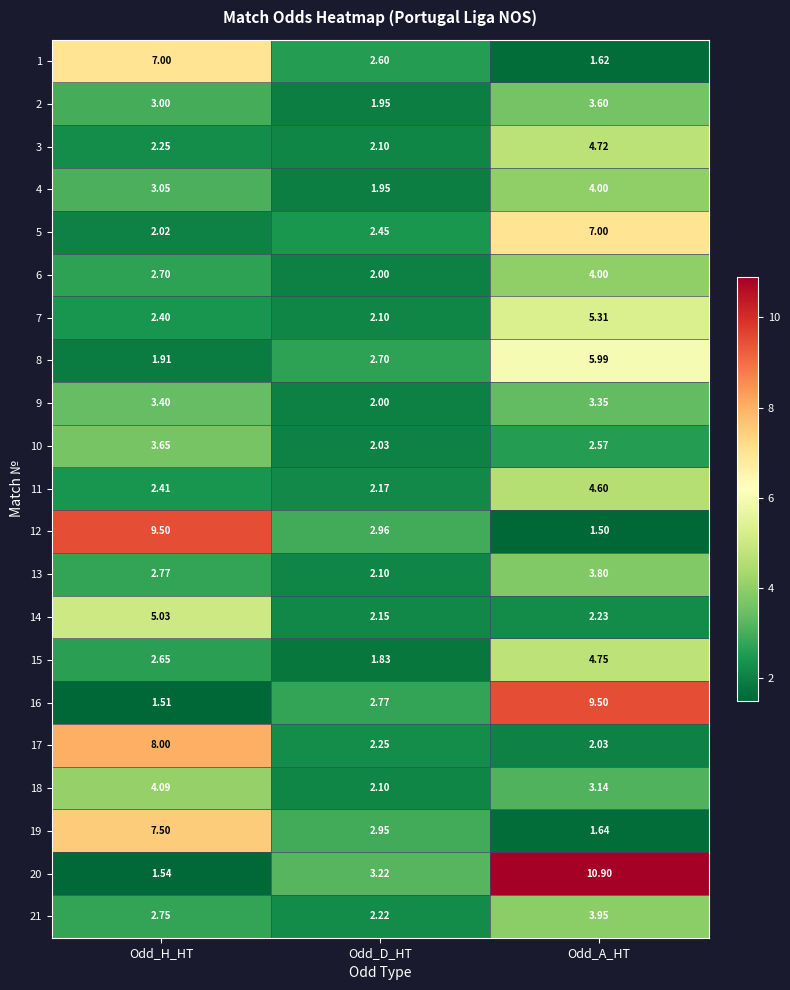

At which category is the sum across all series the highest?

Odd_A_HT